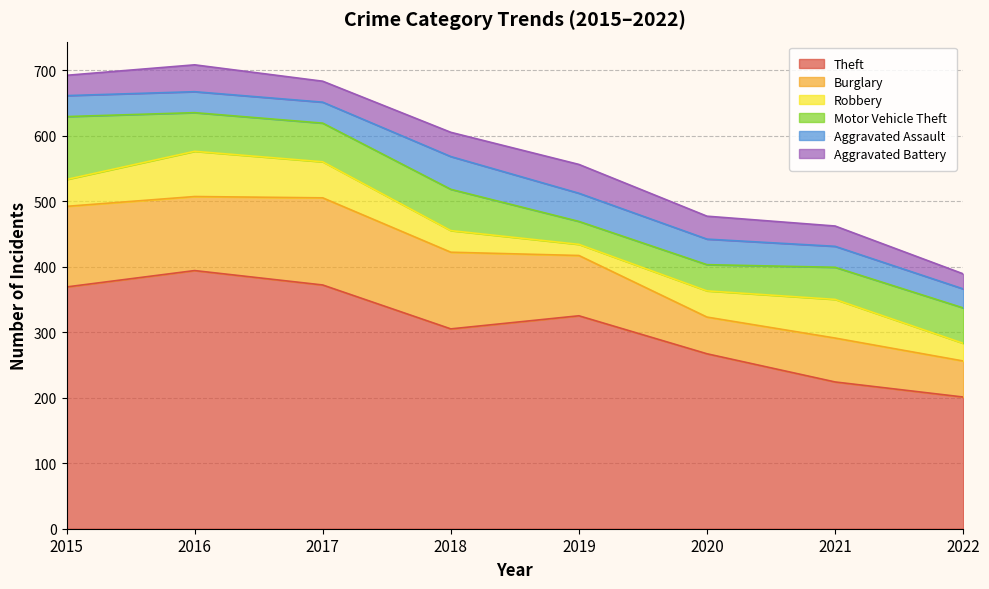

Where is Aggravated Assault nearest to the value 39?

2020